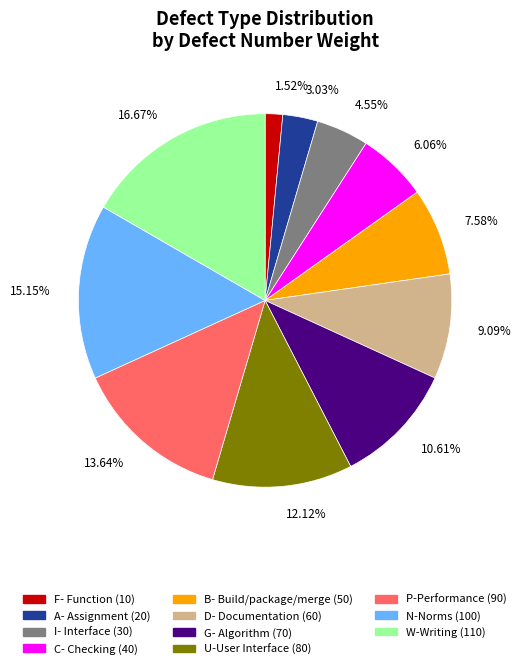

To the nearest percent, what is the average slice percentage?

9%